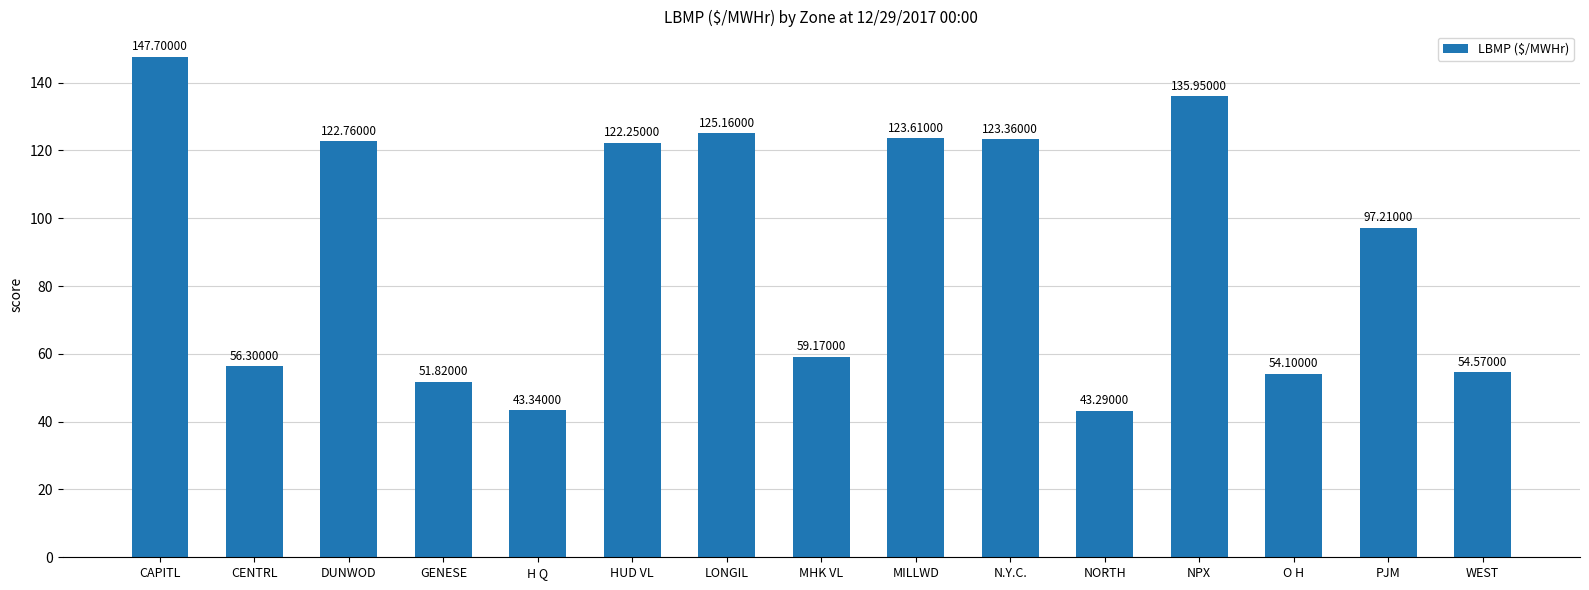

Which category has the lowest value across all series?

NORTH